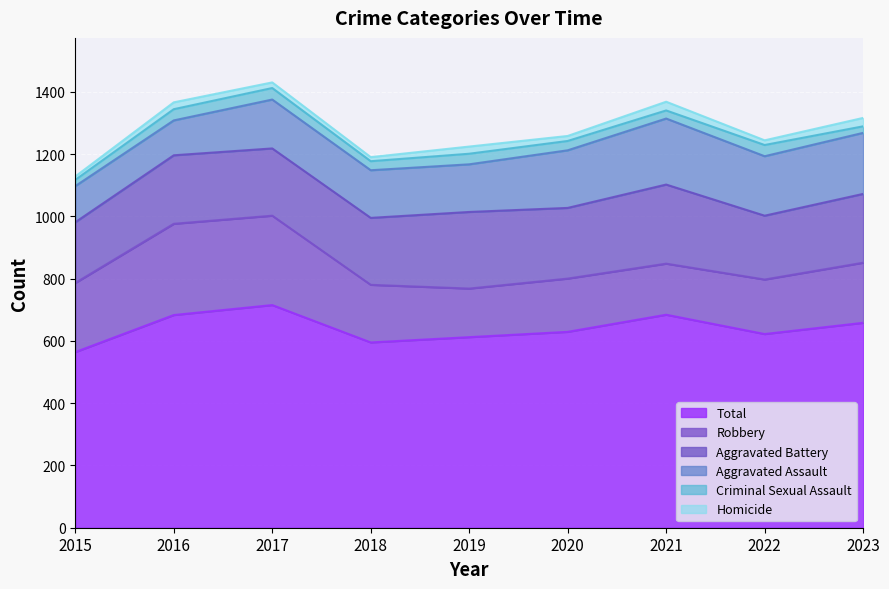

Read the Homicide value at 2016, to the nearest 5.

20